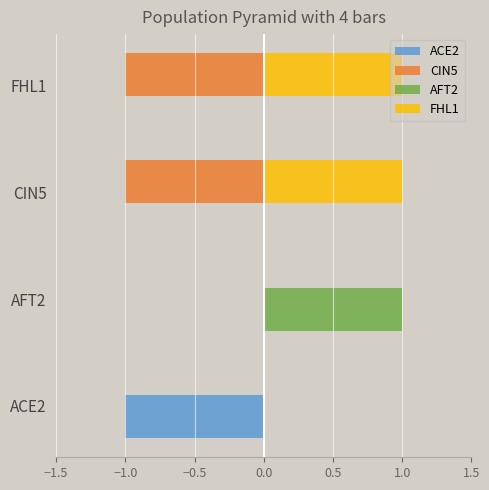

The CIN5 series shows -1 at FHL1. True or false?

True